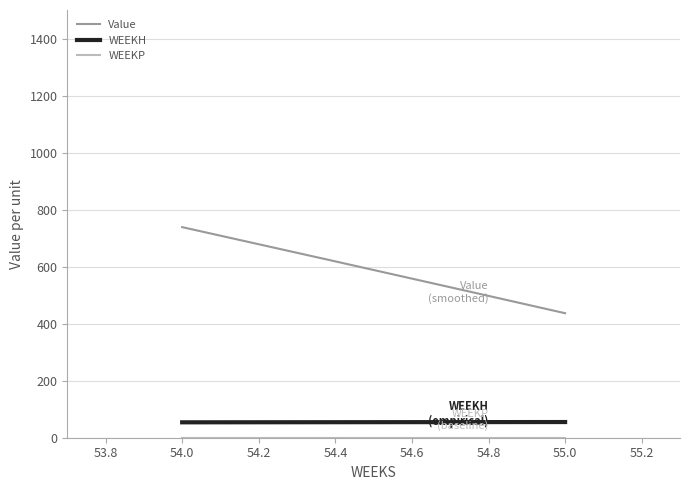

Which series has the widest spread of values?

Value